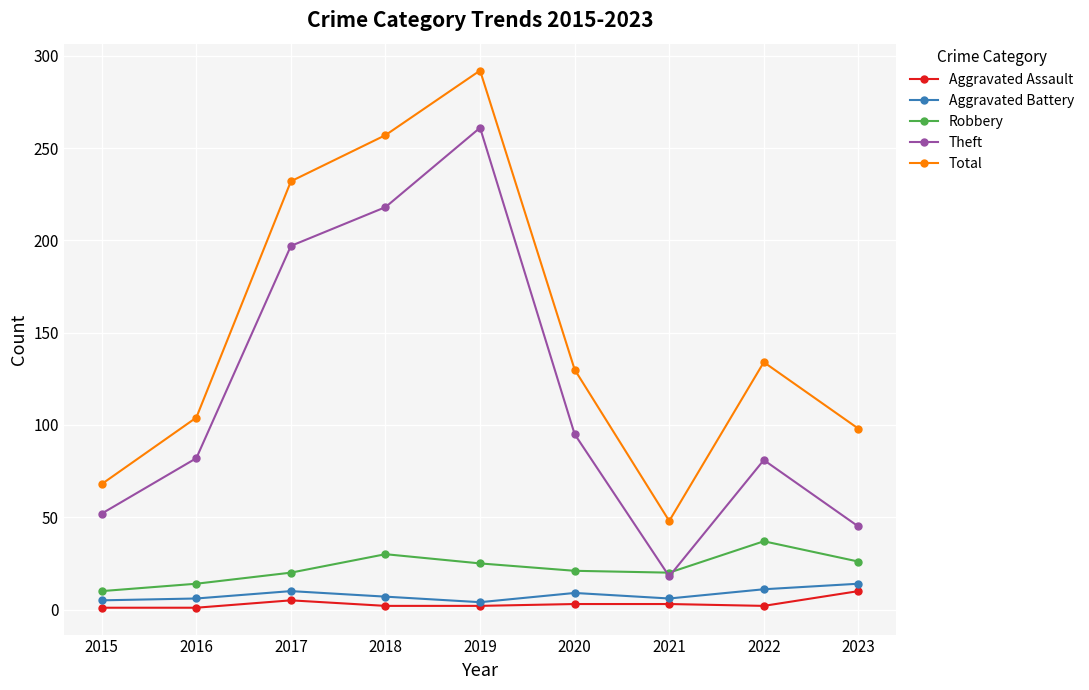

What is the value of the Aggravated Battery point at the 9th from the left?

14